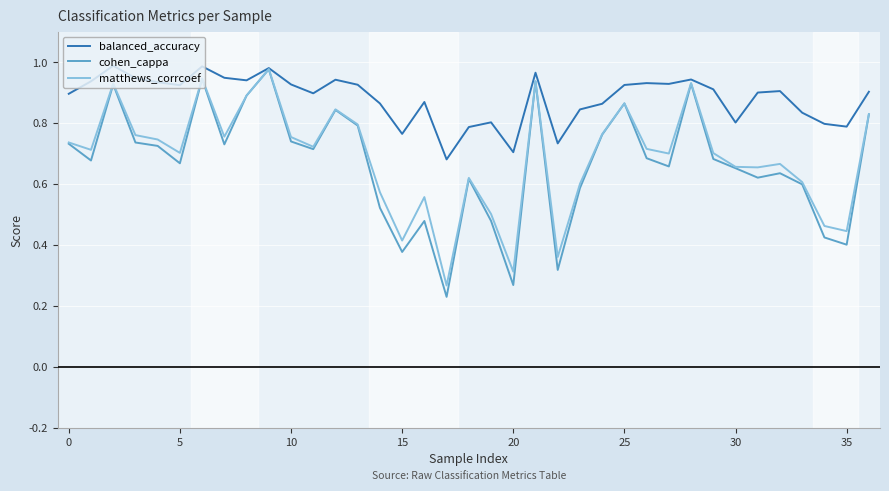

How many interior local peaks does the cohen_cappa series have?

10